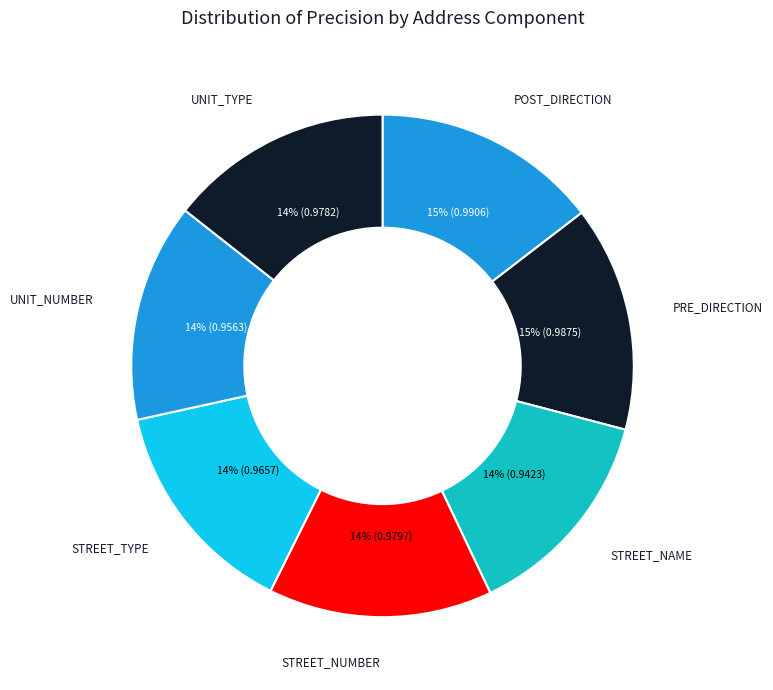

Which category has the biggest portion of the pie?

POST_DIRECTION